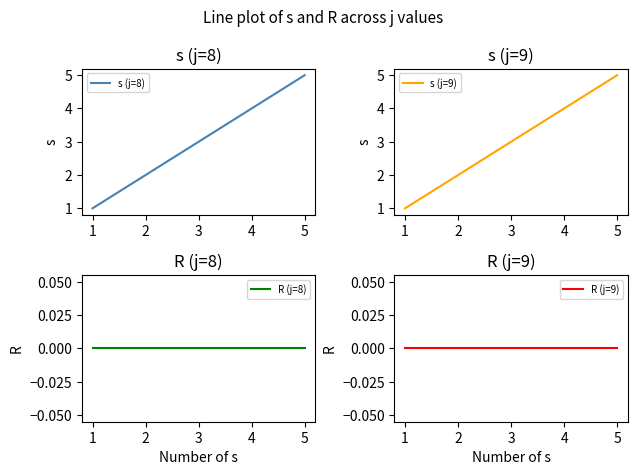

Reading left to right, extract all data points from this chart.

s (j=8): 1	2	3	4	5
s (j=9): 1	2	3	4	5
R (j=8): 0	0	0	0	0
R (j=9): 0	0	0	0	0